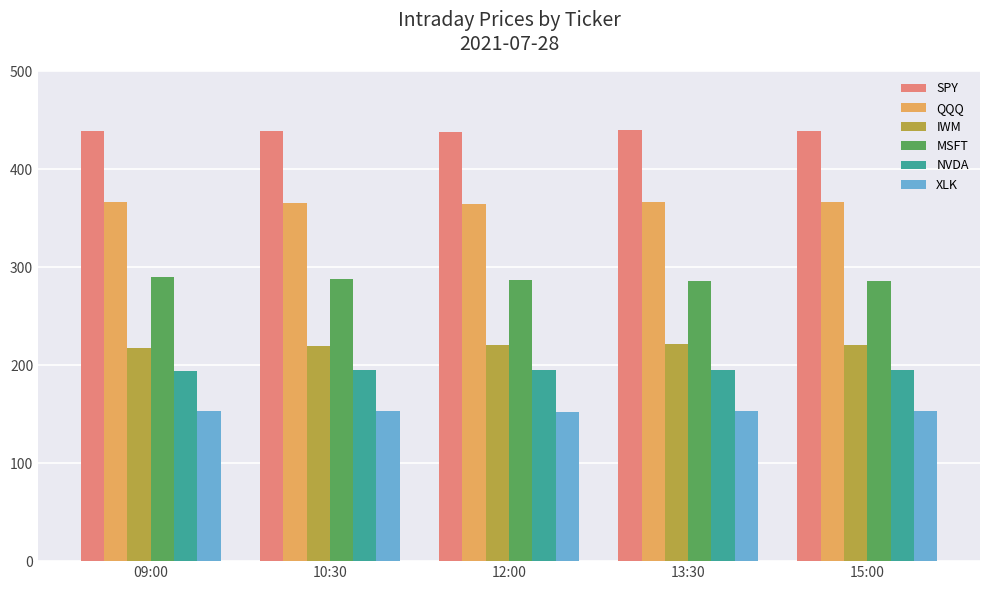

What is the minimum value shown in the chart?

152.4